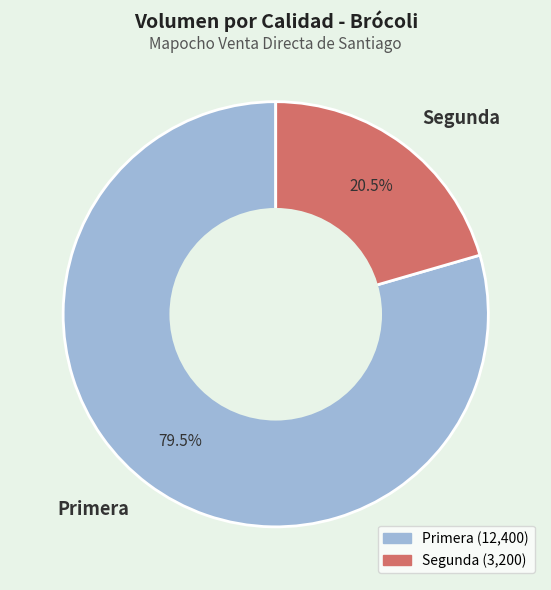

The Segunda slice represents 32% of the pie. True or false?

False